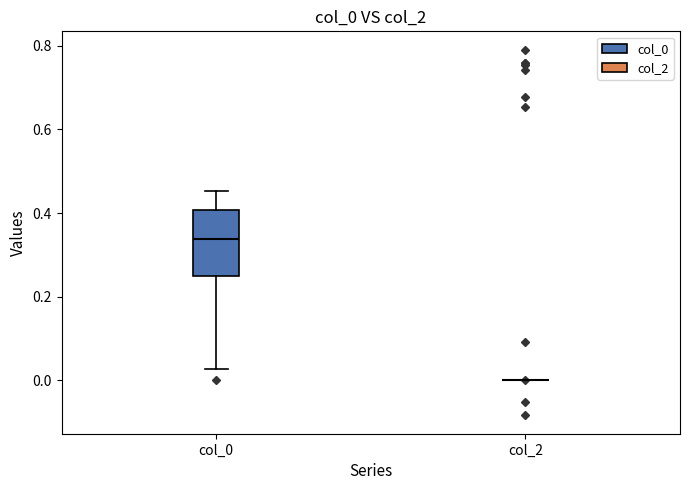

Reading left to right, read every box against the y-axis: the position of its median line, the range the box covers, and the ends of its whiskers. The values are not printed on the chart, so give them approximately, as read against the axis.

col_0: median 0.34, box 0.24 to 0.40, whiskers 0.02 to 0.46
col_2: box collapsed to a line at 0.00, whiskers 0.00 to 0.00